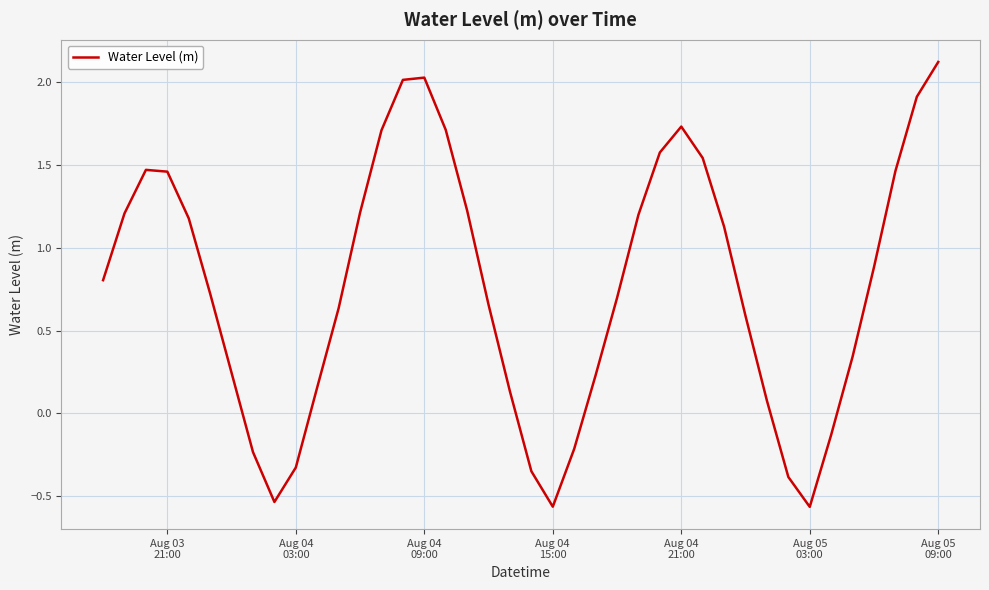

Does the chart have visible grid lines?

Yes